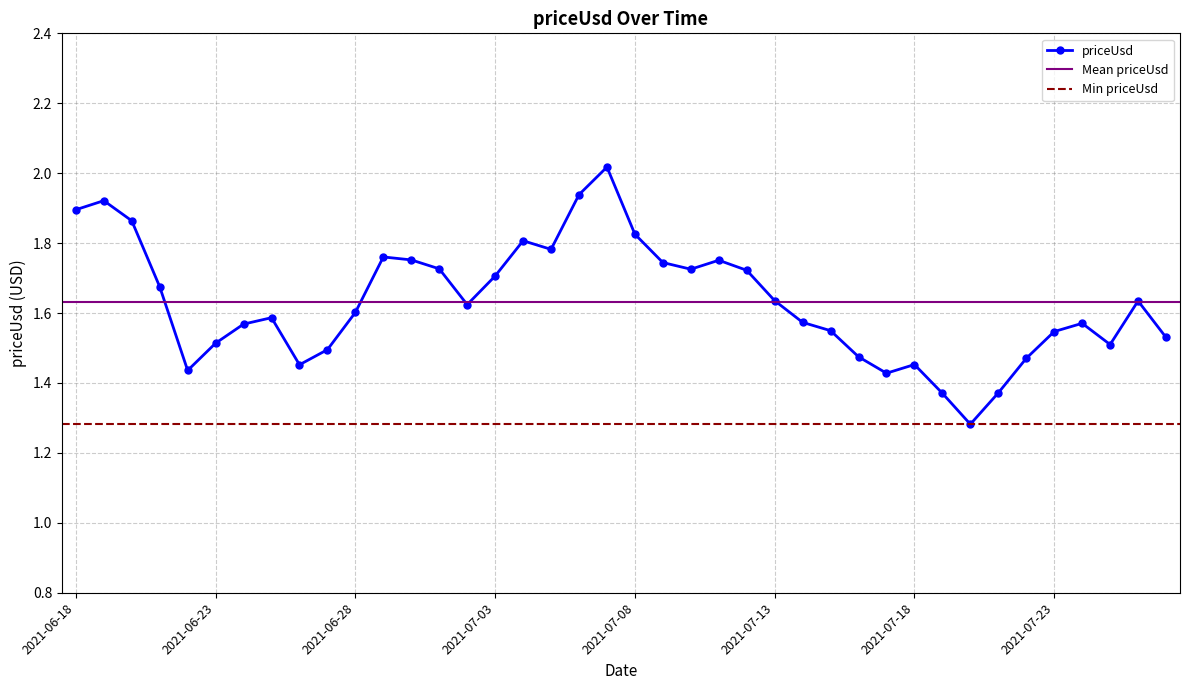

At which label is the value closest to 1?

2021-07-20